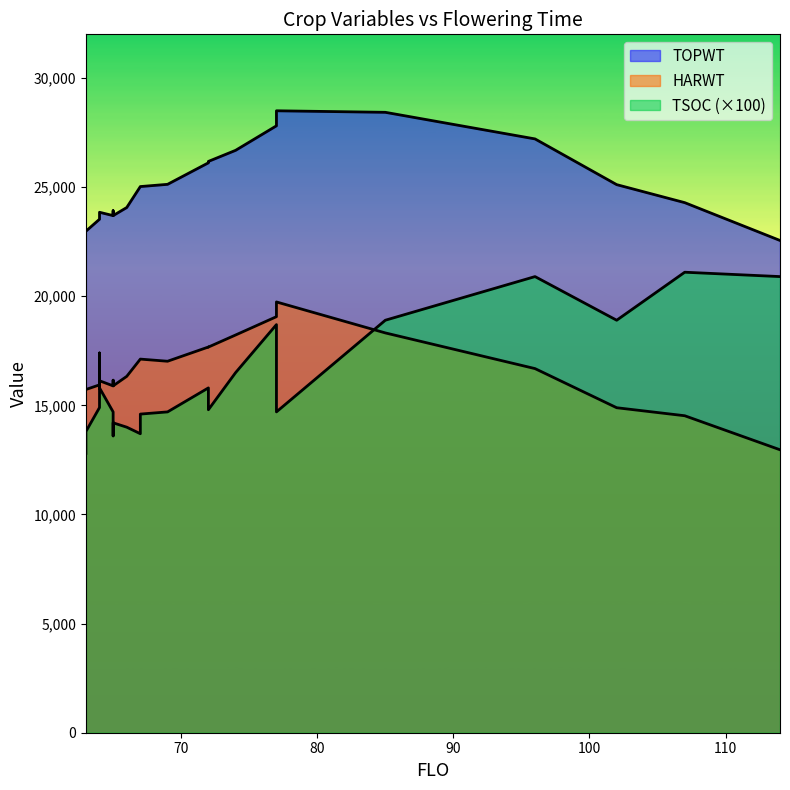

What is the value of the TSOC point at the 23rd from the left?

209